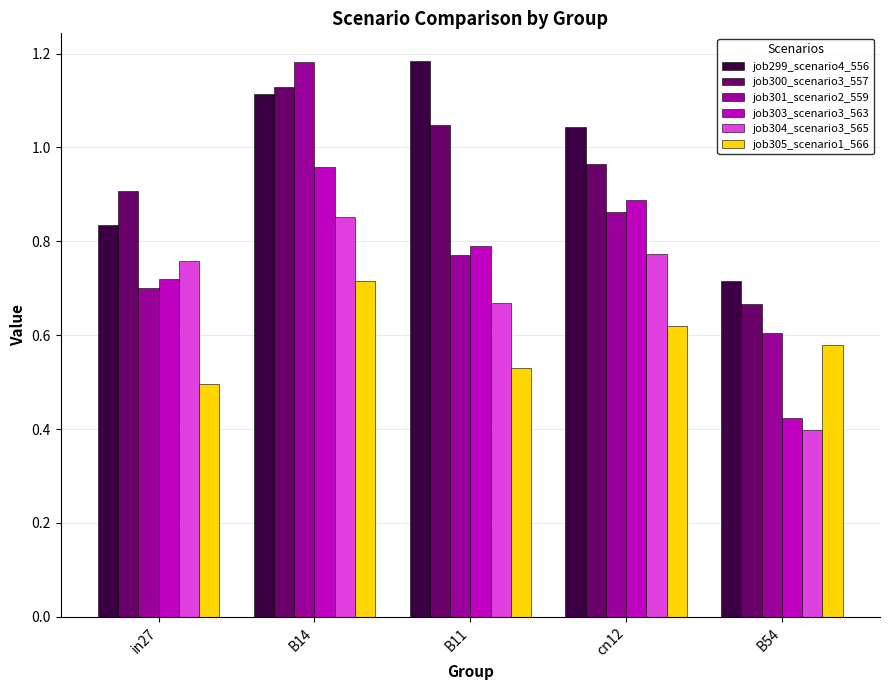

At which category is the sum across all series the highest?

B14